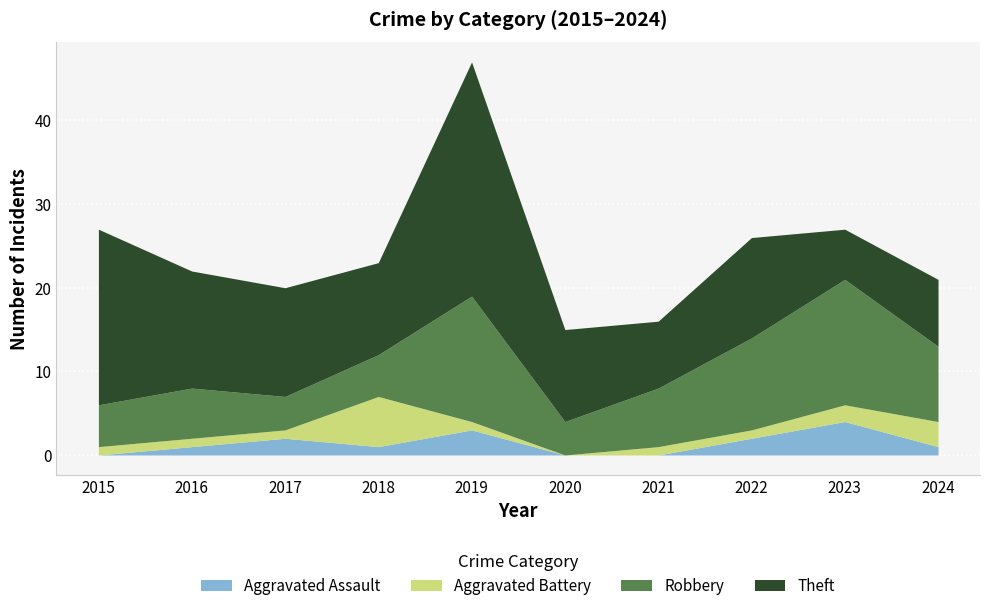

Is it true that Robbery equals 6 at 2017?

False